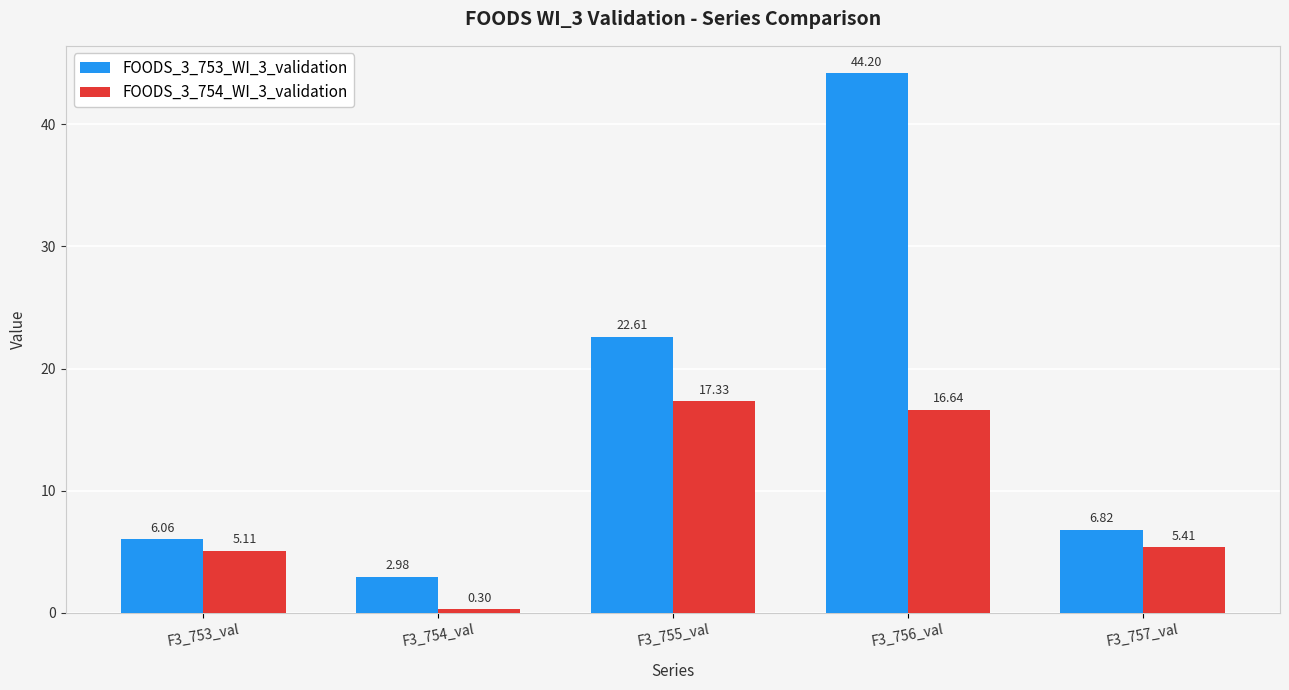

At which category is the sum across all series the highest?

F3_756_val